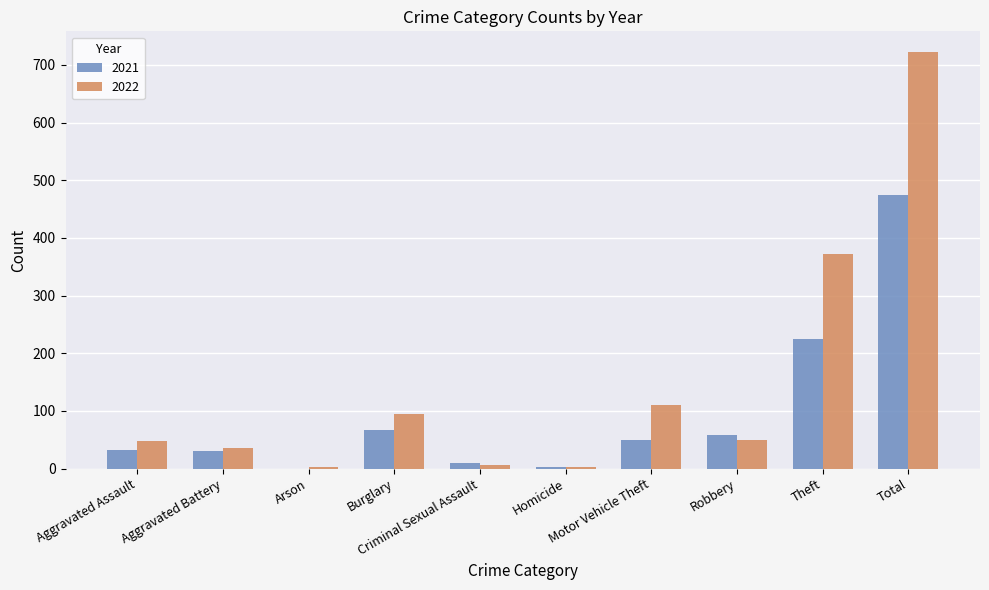

What is the sum of all 2022 values?

1444